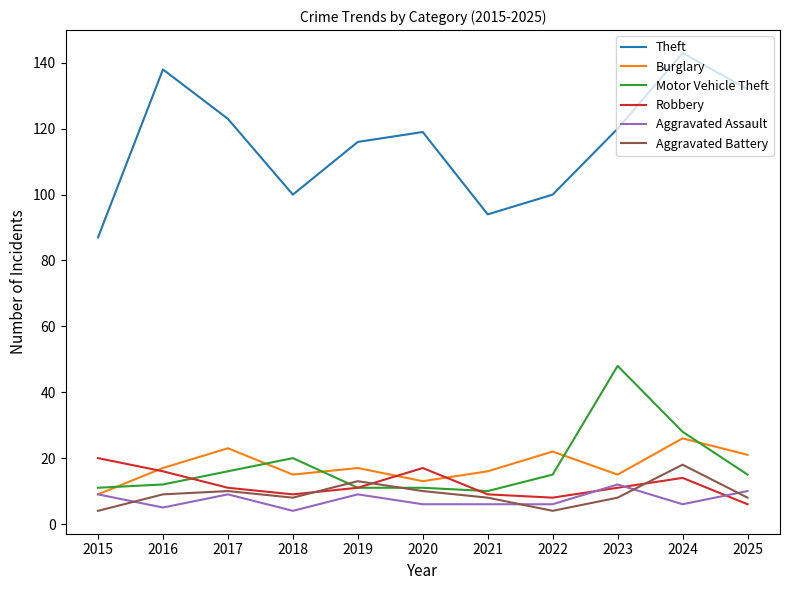

Is the value of Aggravated Assault at 2021 greater than the value of Motor Vehicle Theft at 2017?

No